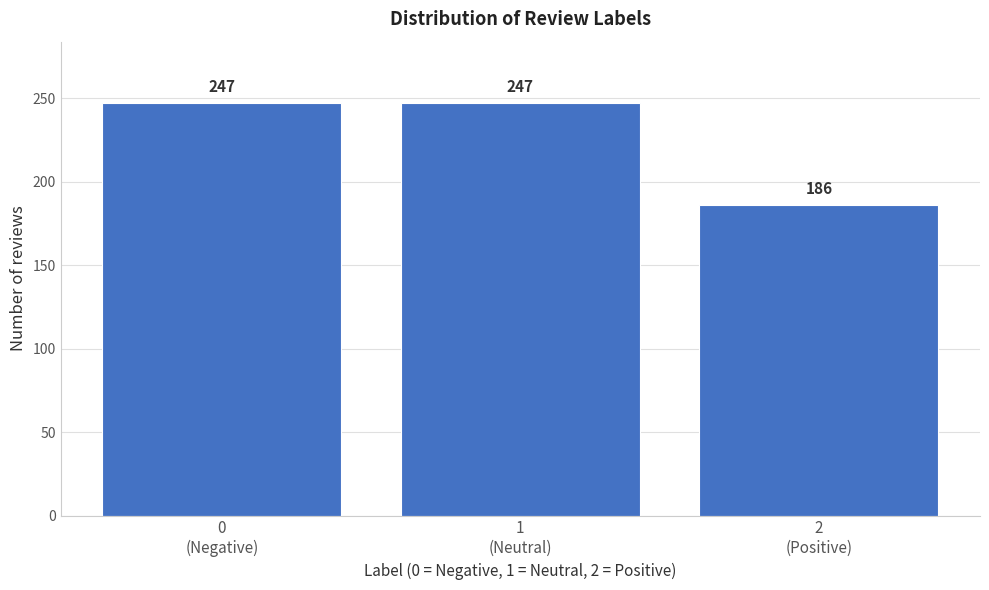

Reading left to right, extract all data points from this chart.

247	247	186